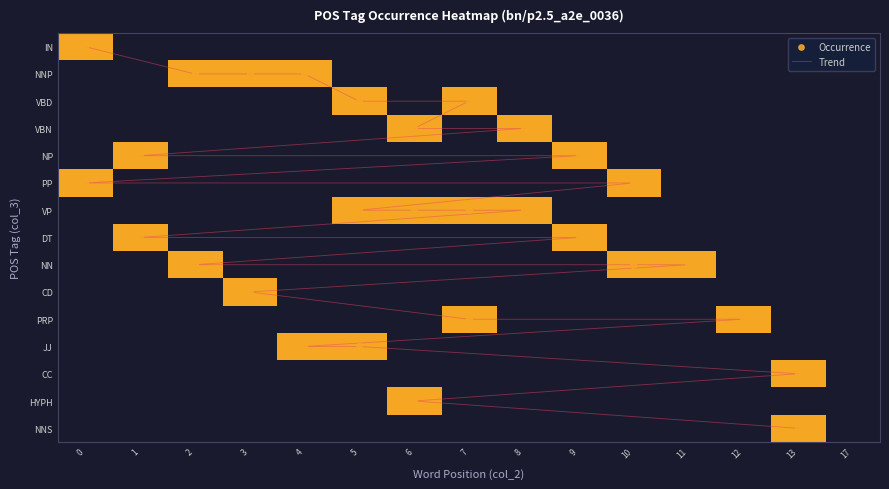

Rank the categories by CC value from highest to lowest.

13, 0, 1, 2, 3, 4, 5, 6, 7, 8, 9, 10, 11, 12, 17